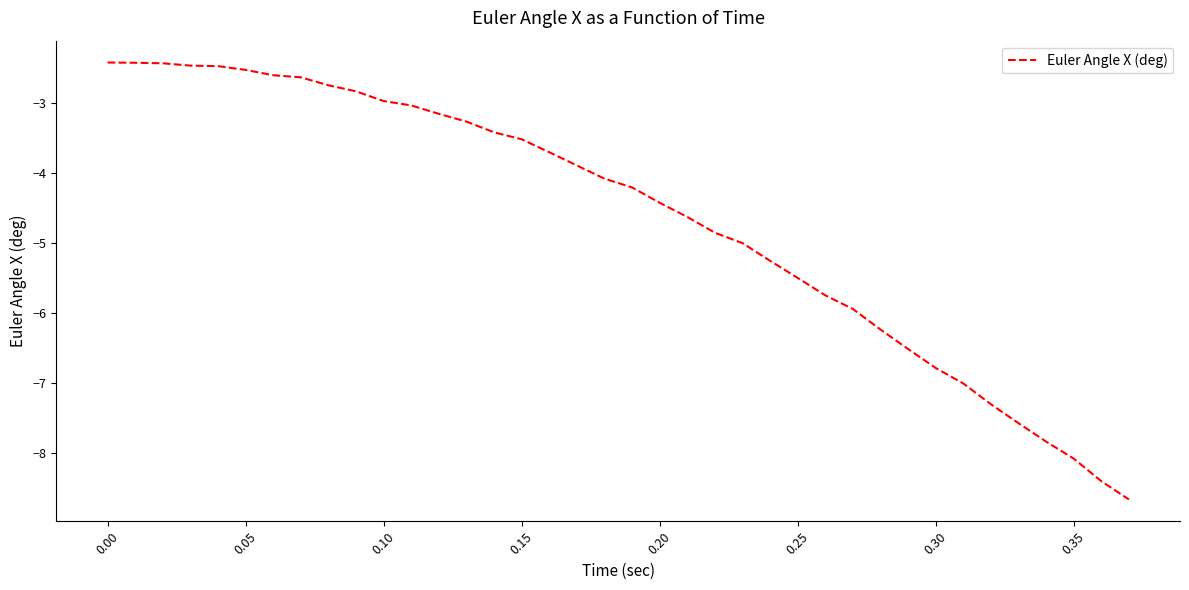

What is the greatest value displayed?

-2.4